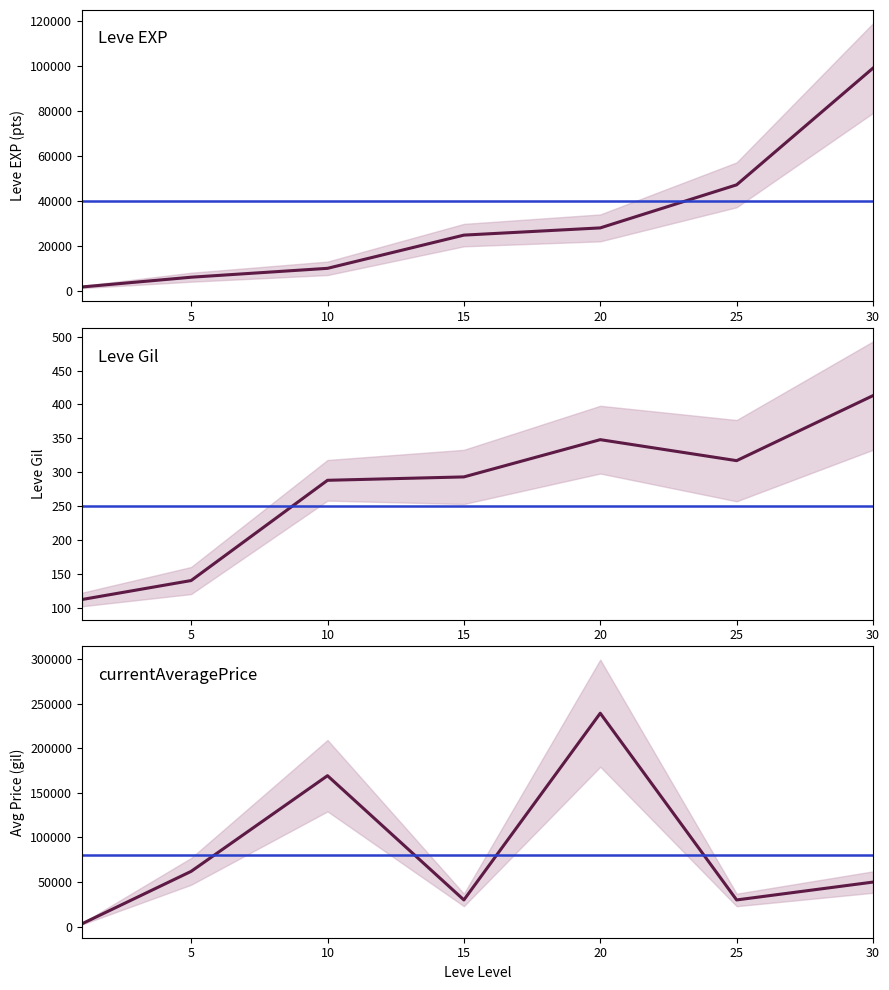

Rank the series by their average value, from lowest to highest.

Leve Gil, Leve EXP, currentAveragePrice